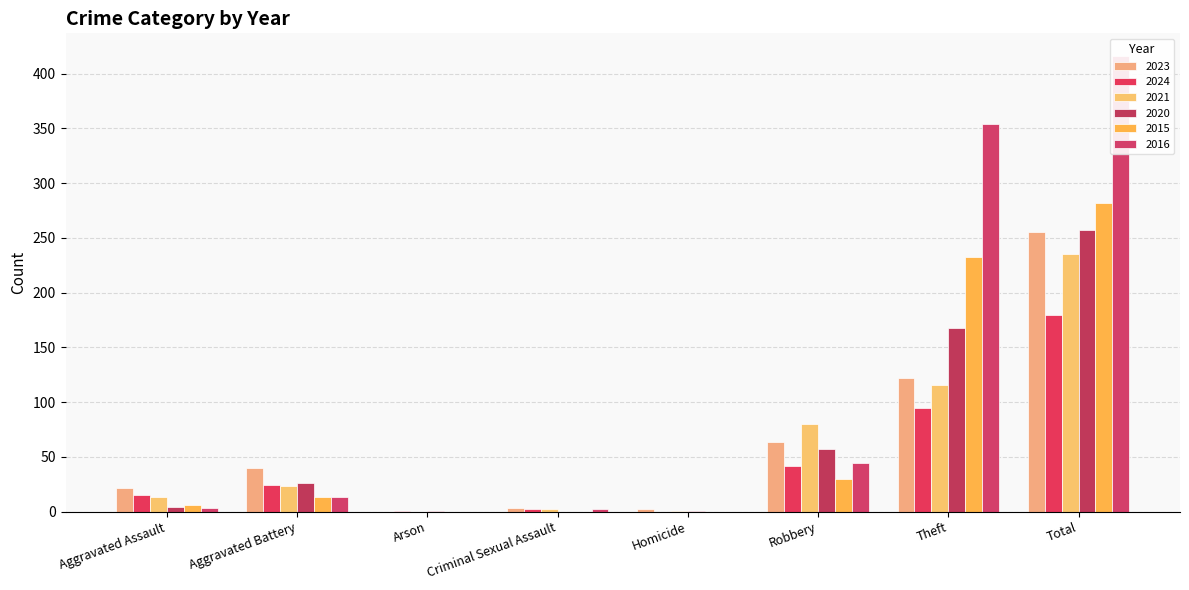

How many positive values does the 2020 series have?

7